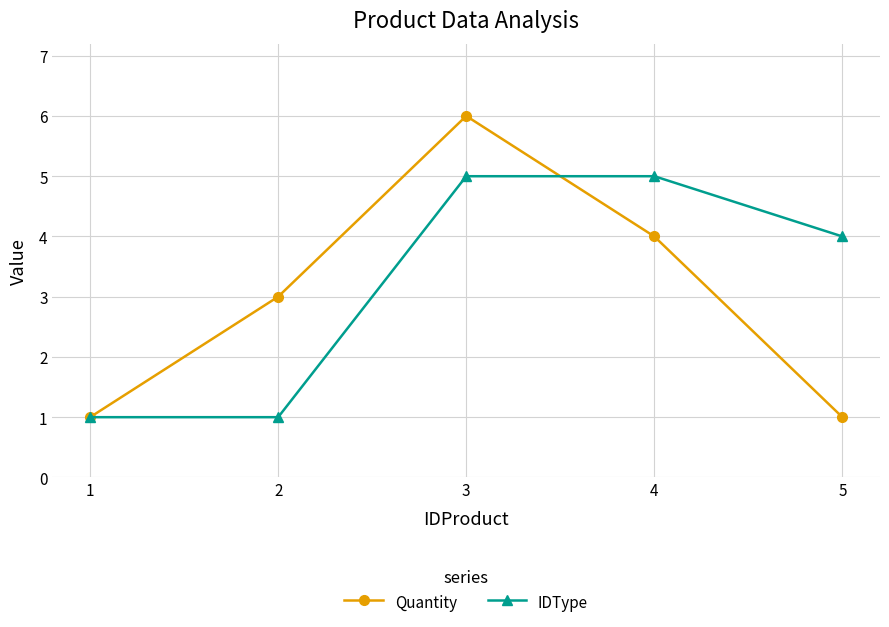

What is the value of the Quantity point at the 3rd from the left?

6